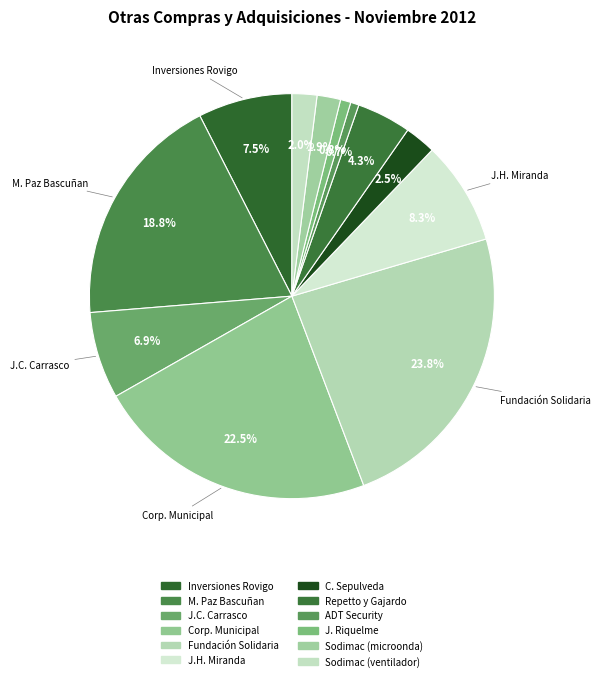

How many segments does this pie chart have?

12